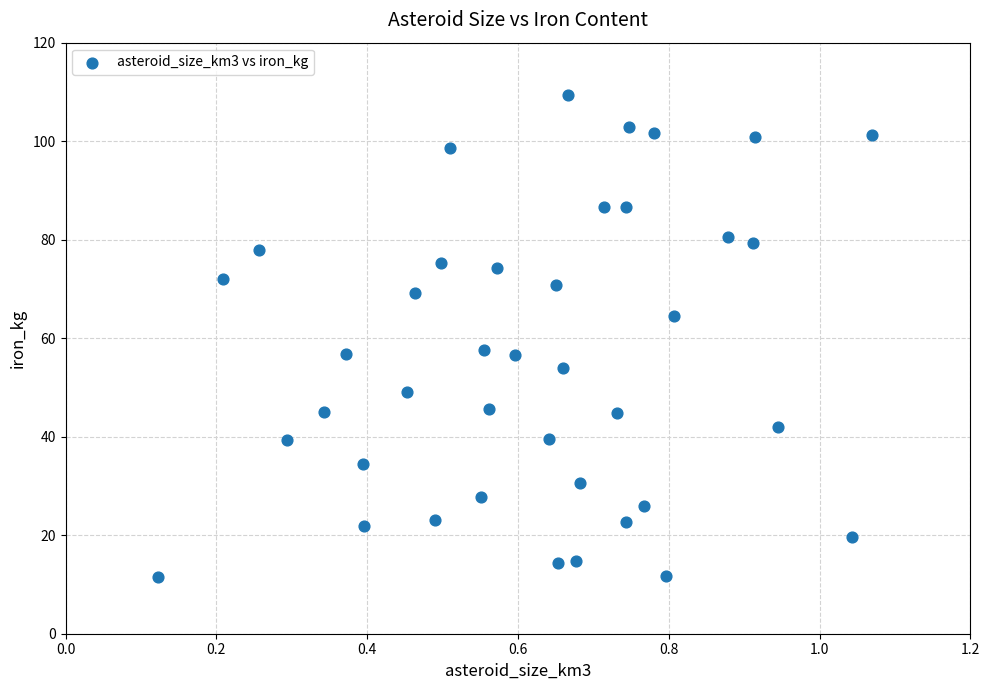

What is the range of X values (max minus min)?

0.9